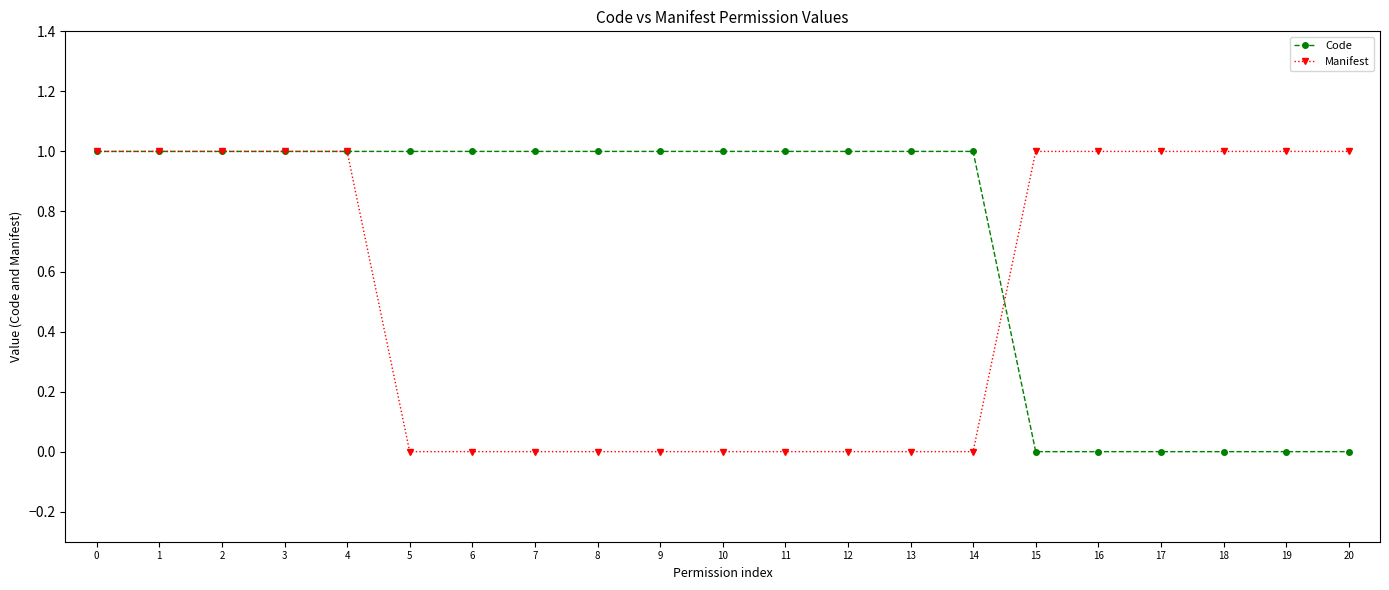

Count the Code values in the range 0 to 1.

21